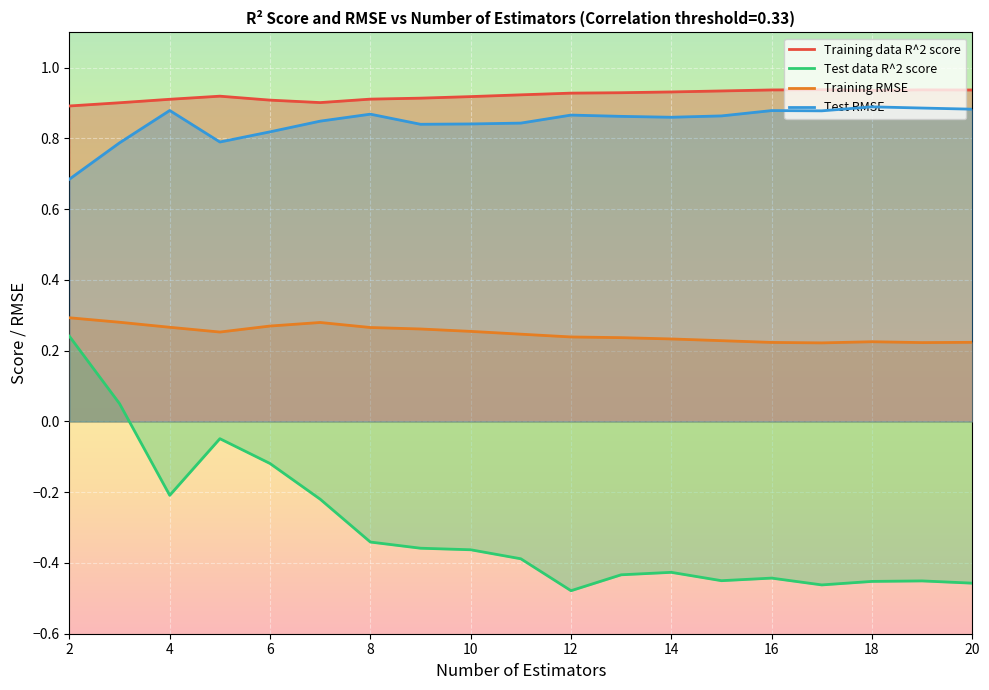

What is the sum of the Test RMSE values at 5 and 9?

1.6